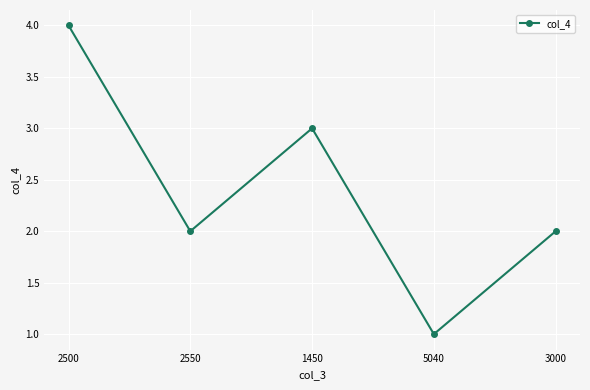

How many series are shown in this chart?

1